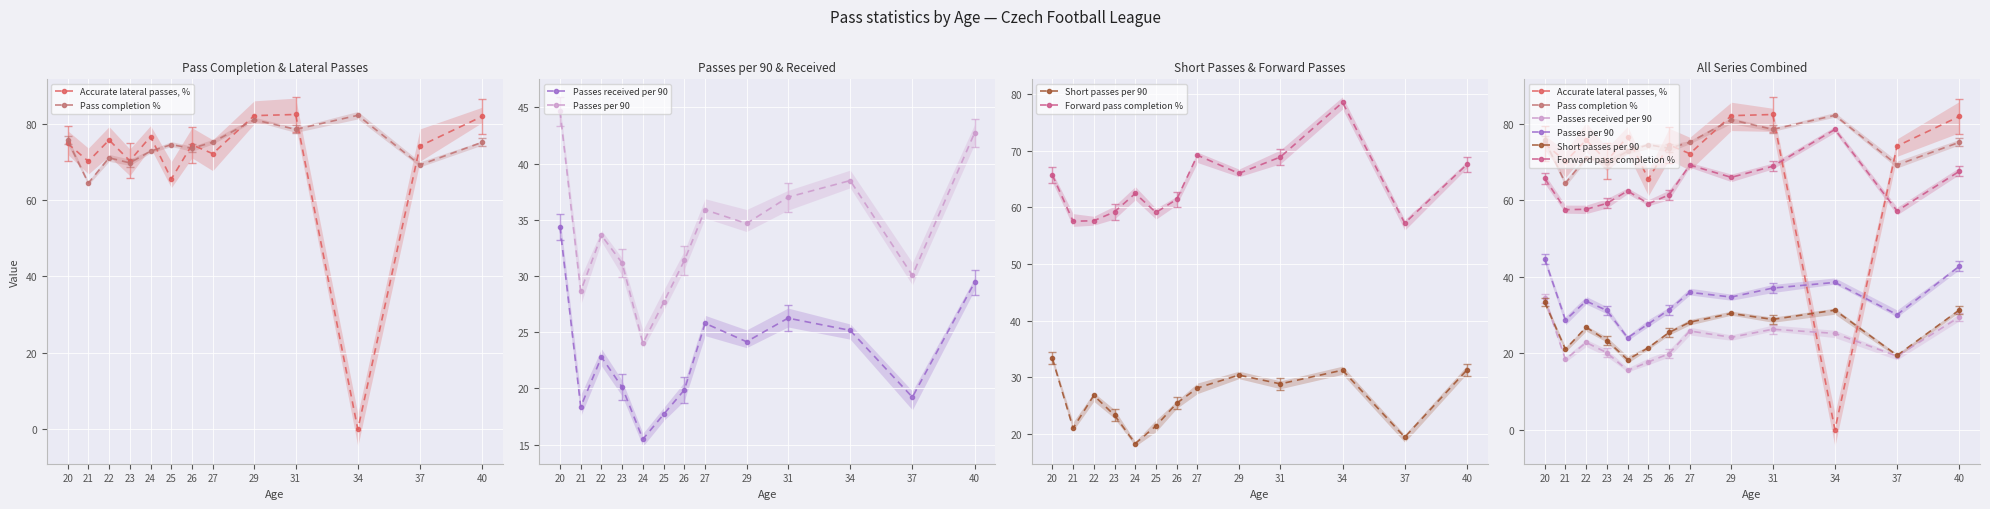

What is the total value across all series at 22?

287.5